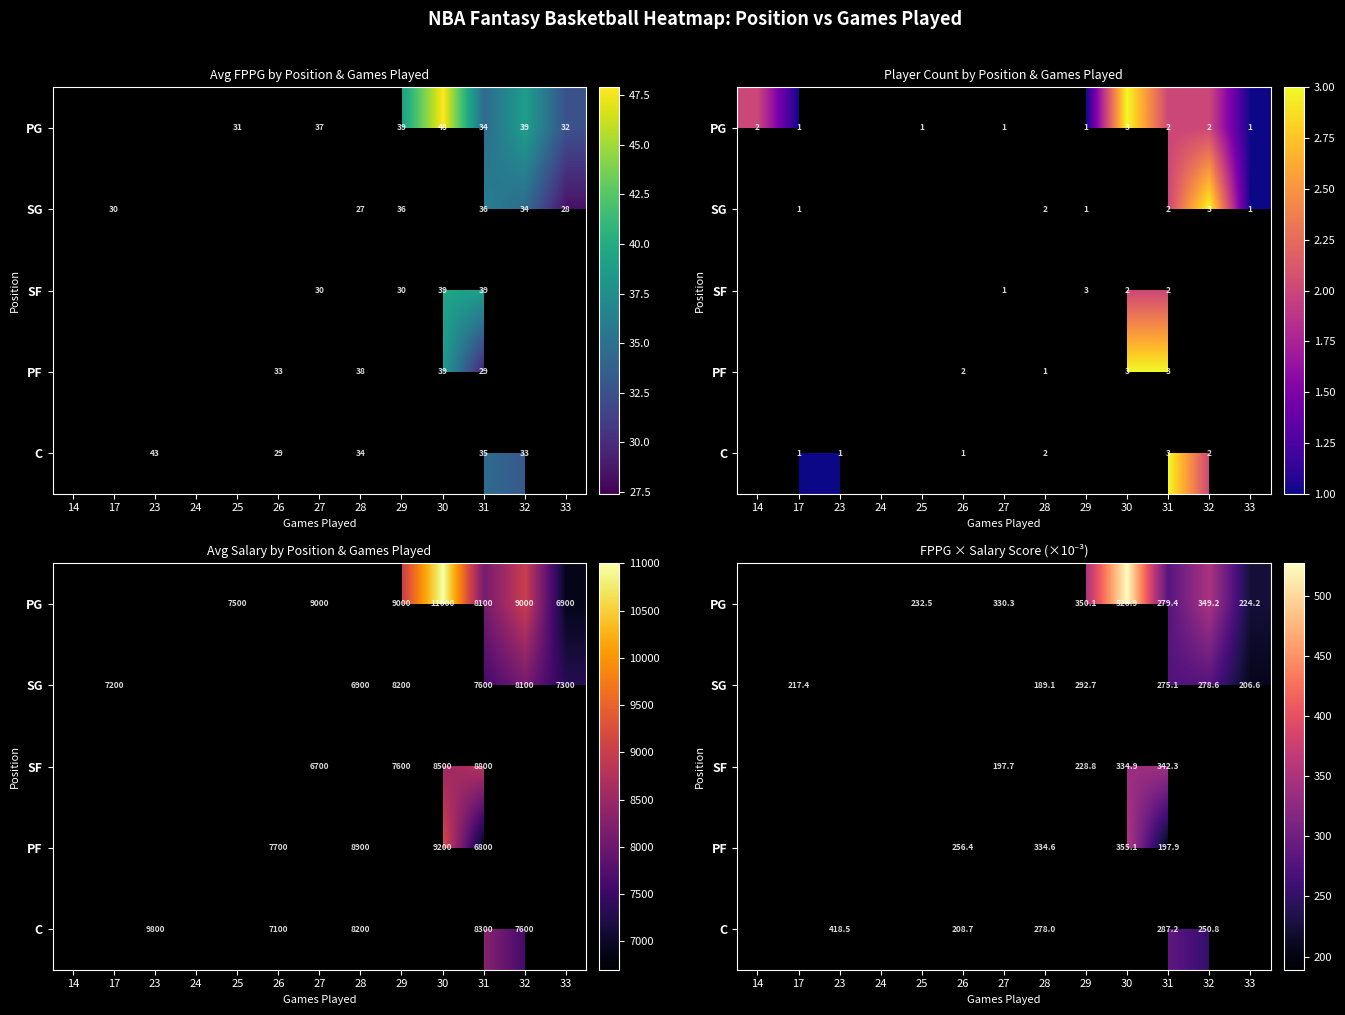

Read the SG value at 17.

217.4